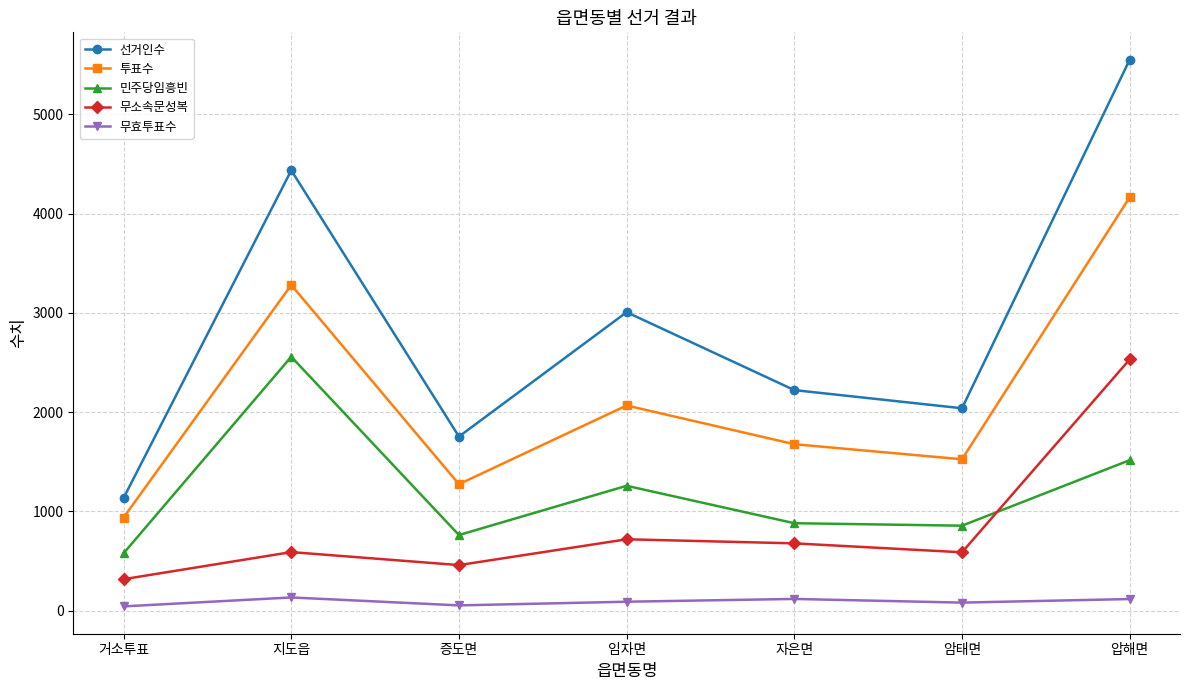

In 선거인수, how many points are higher than both neighbors (excluding endpoints)?

2